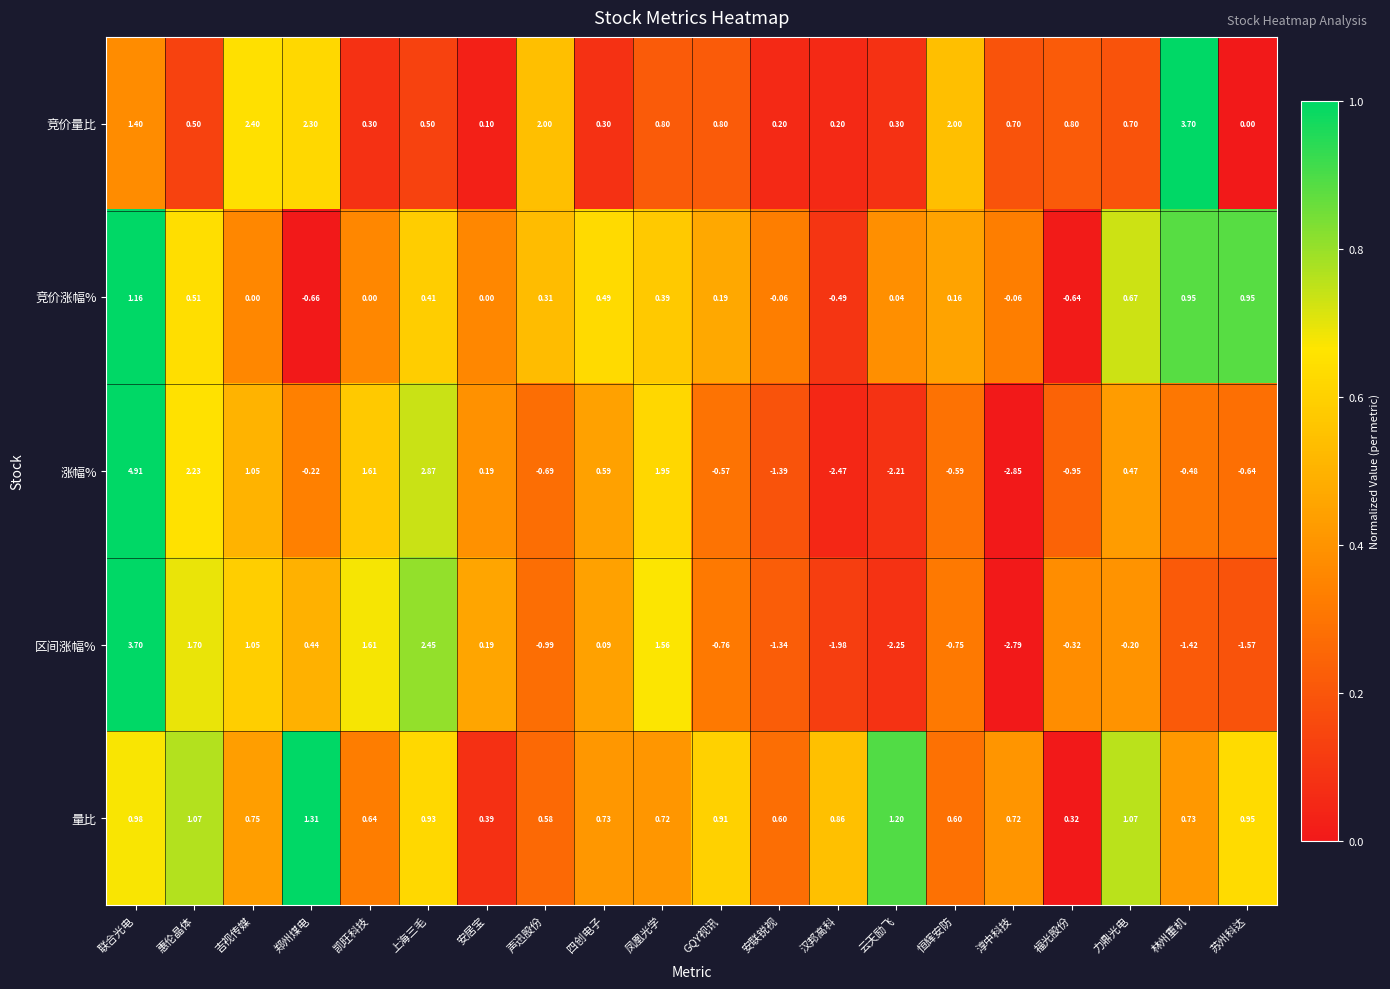

Is the value of 竞价涨幅% at 声迅股份 greater than the value of 涨幅% at 声迅股份?

Yes